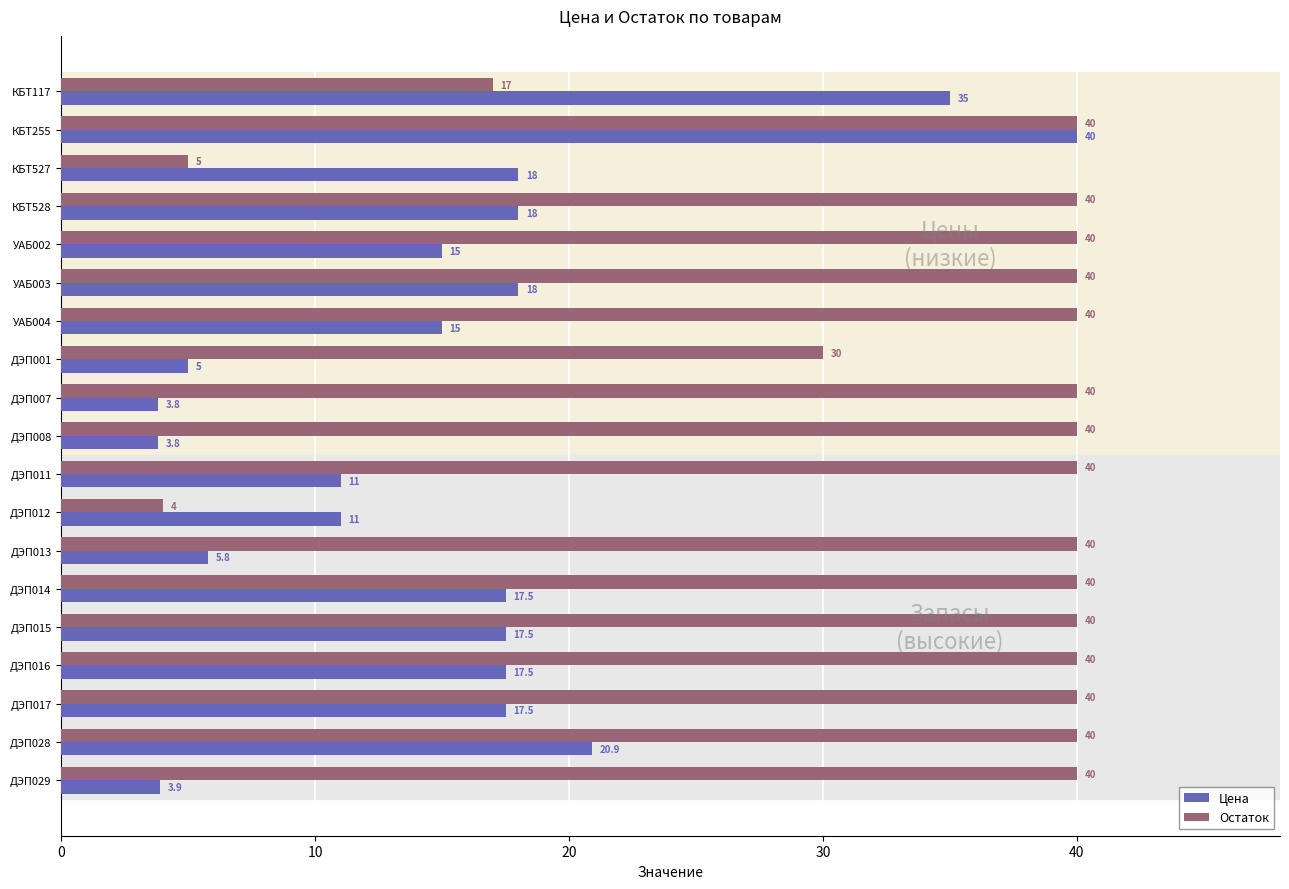

What is the approximate value of Остаток at УАБ002?

40.0